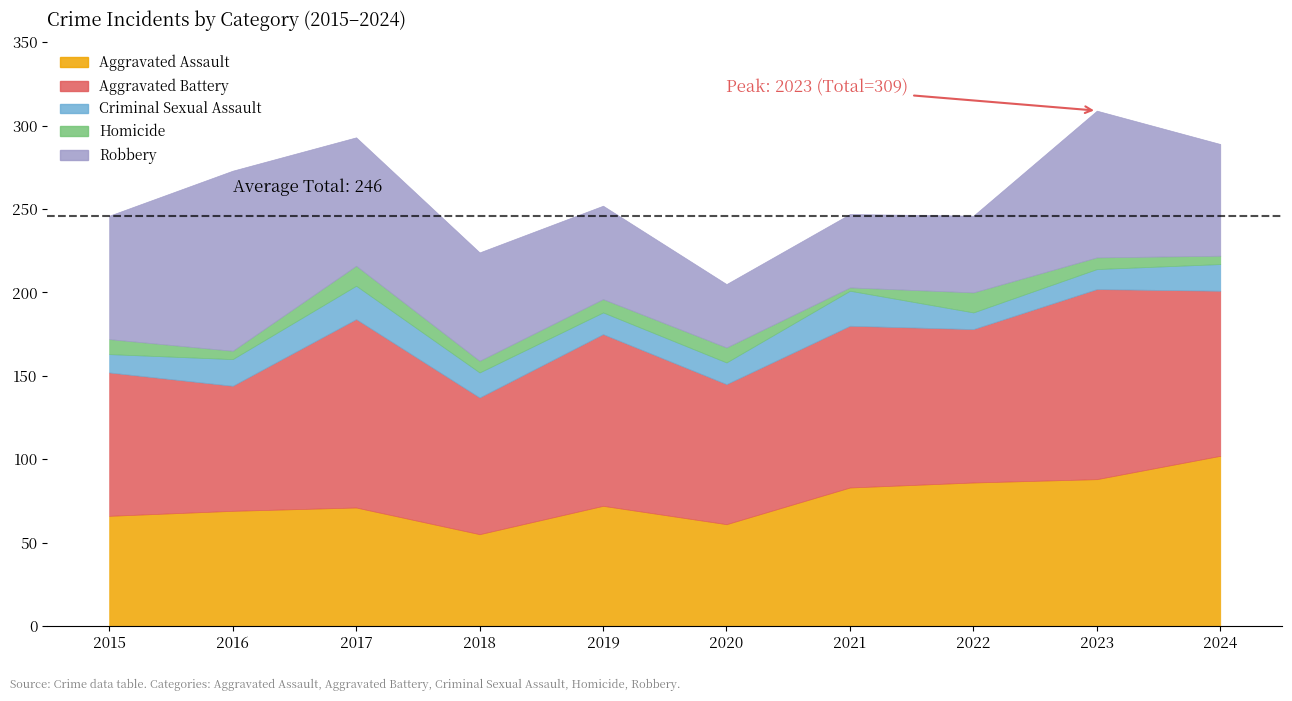

What is the difference between the second highest and minimum values in the Aggravated Battery series?

38